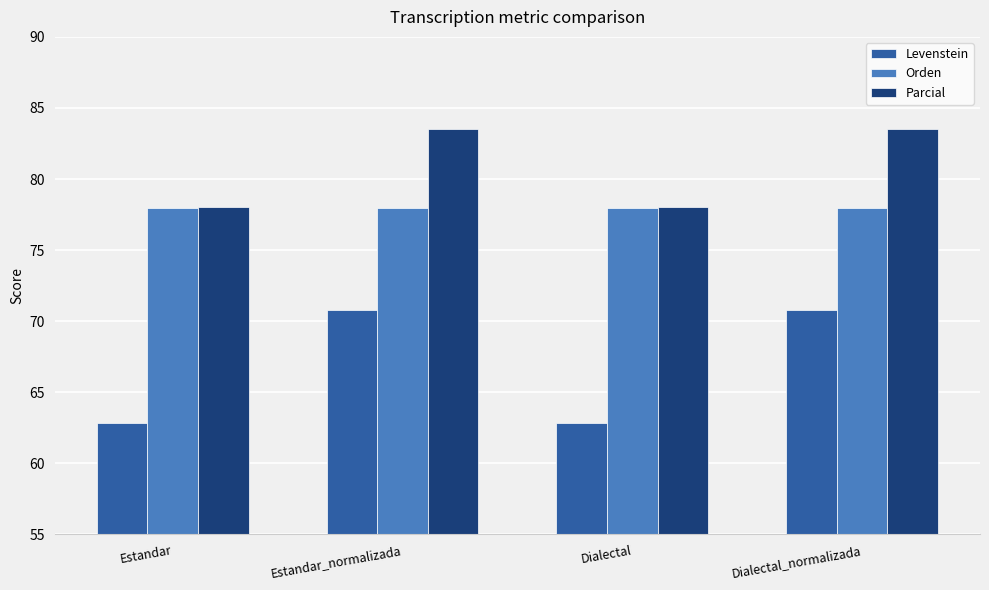

List the series in order of their peak value, lowest first.

Levenstein, Orden, Parcial